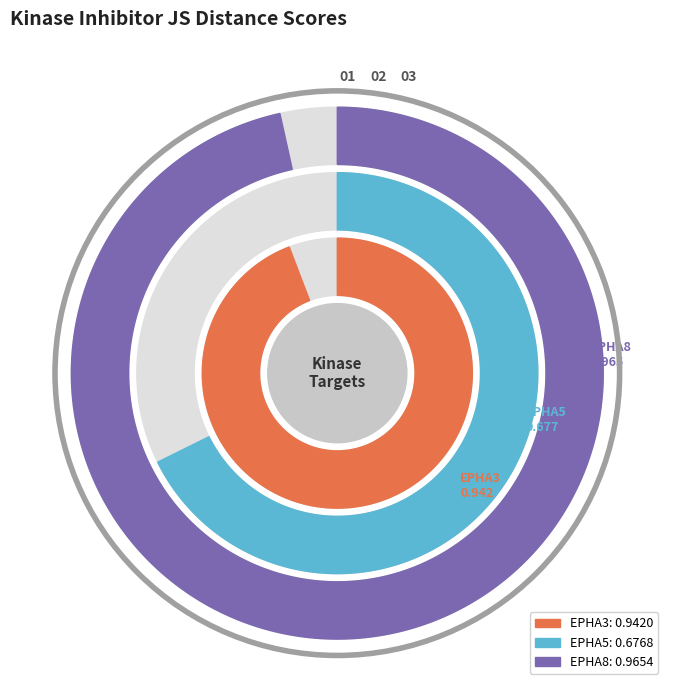

Which has a higher value, EPHA5 or EPHA3?

EPHA3